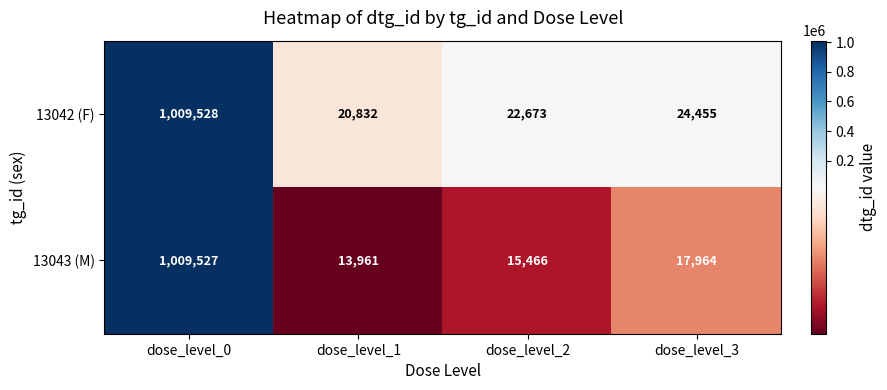

What is the maximum value shown in the chart?

1009528